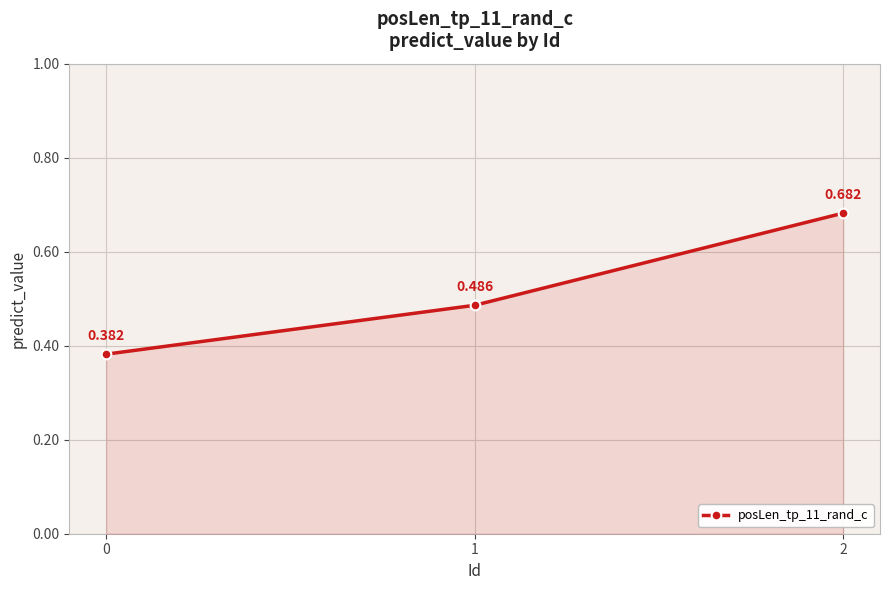

What is the value of the 3rd point from the left?

0.7